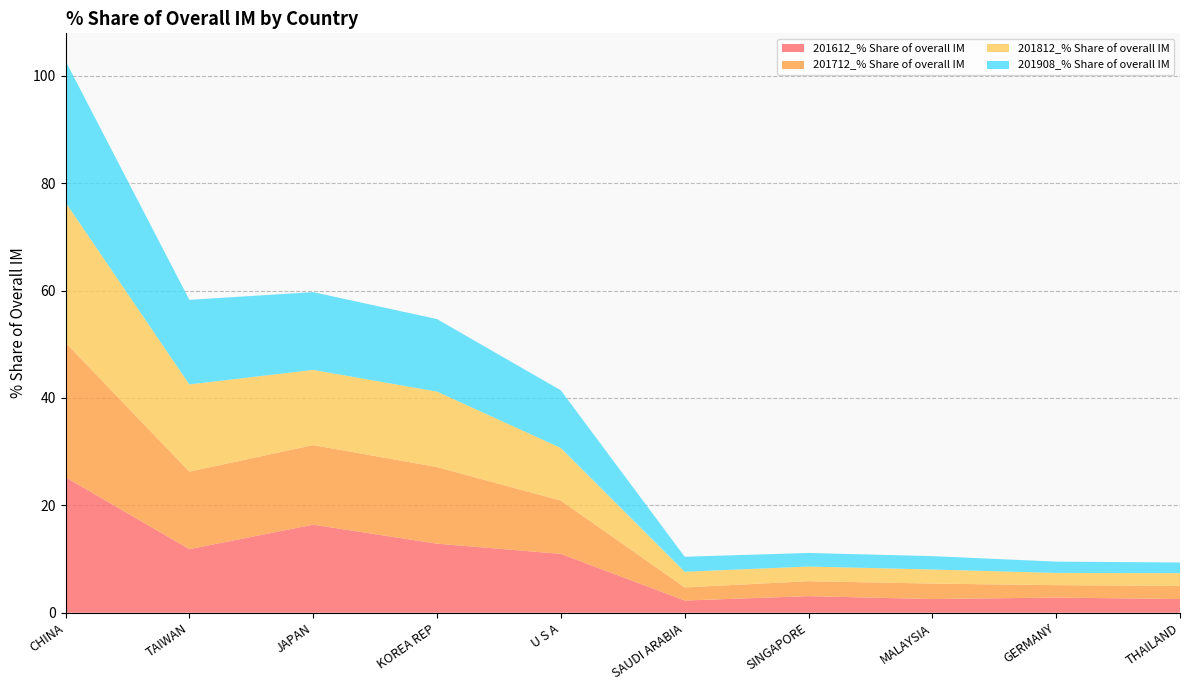

Reading left to right, extract all data points from this chart.

201612_% Share of overall IM: CHINA=25.2	TAIWAN=11.8	JAPAN=16.4	KOREA REP=12.9	U S A=11.0	SAUDI ARABIA=2.3	SINGAPORE=3.1	MALAYSIA=2.6	GERMANY=2.8	THAILAND=2.6
201712_% Share of overall IM: CHINA=25.1	TAIWAN=14.4	JAPAN=14.8	KOREA REP=14.3	U S A=9.9	SAUDI ARABIA=2.5	SINGAPORE=2.8	MALAYSIA=2.9	GERMANY=2.3	THAILAND=2.4
201812_% Share of overall IM: CHINA=26.1	TAIWAN=16.2	JAPAN=14.0	KOREA REP=14.0	U S A=9.8	SAUDI ARABIA=2.9	SINGAPORE=2.7	MALAYSIA=2.6	GERMANY=2.3	THAILAND=2.4
201908_% Share of overall IM: CHINA=26.3	TAIWAN=15.7	JAPAN=14.5	KOREA REP=13.5	U S A=10.7	SAUDI ARABIA=2.8	SINGAPORE=2.5	MALAYSIA=2.5	GERMANY=2.1	THAILAND=2.0